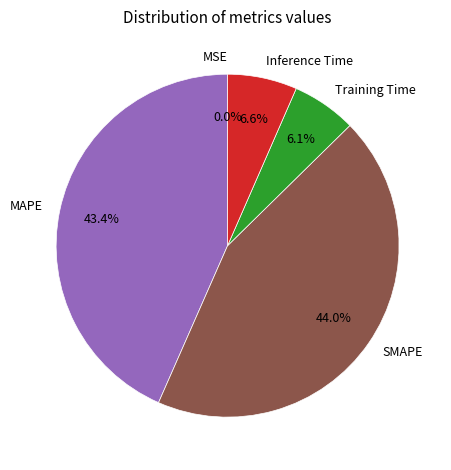

Which has a higher value, SMAPE or Inference Time?

SMAPE